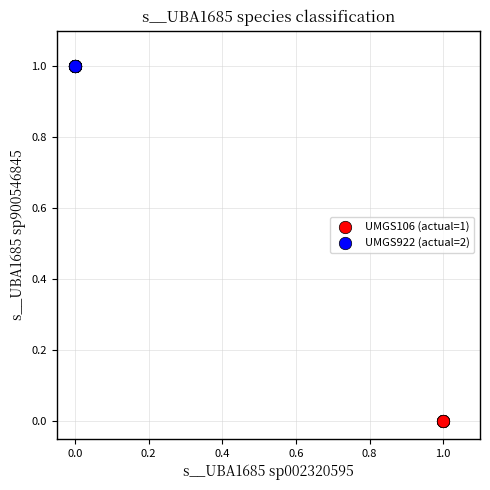

Which series contains the lowest Y value?

UMGS106 (actual=1)